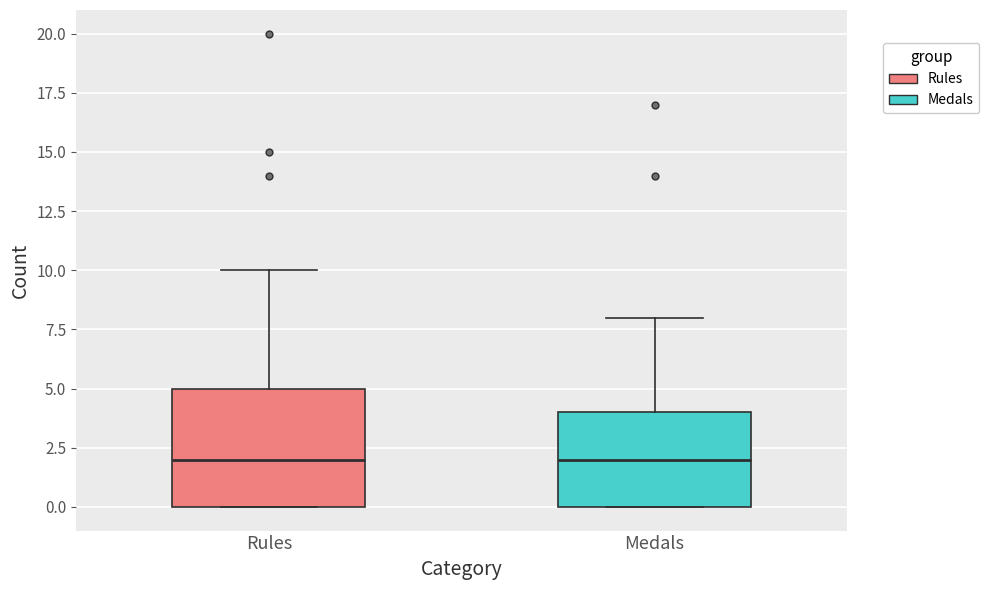

Reading left to right, transcribe this box plot: for each box, give where its median line is, the range the box spans, and where its two whiskers end, as read against the y-axis. The values are not printed on the chart, so give them approximately, as read against the axis.

Rules: median 2, box 0 to 5, whiskers 0 to 10
Medals: median 2, box 0 to 4, whiskers 0 to 8